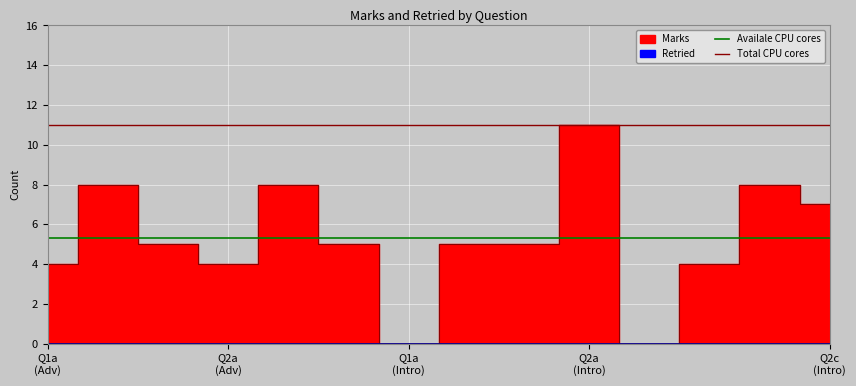

What is the value of the Total CPU cores point at the 2nd from the left?

11.0